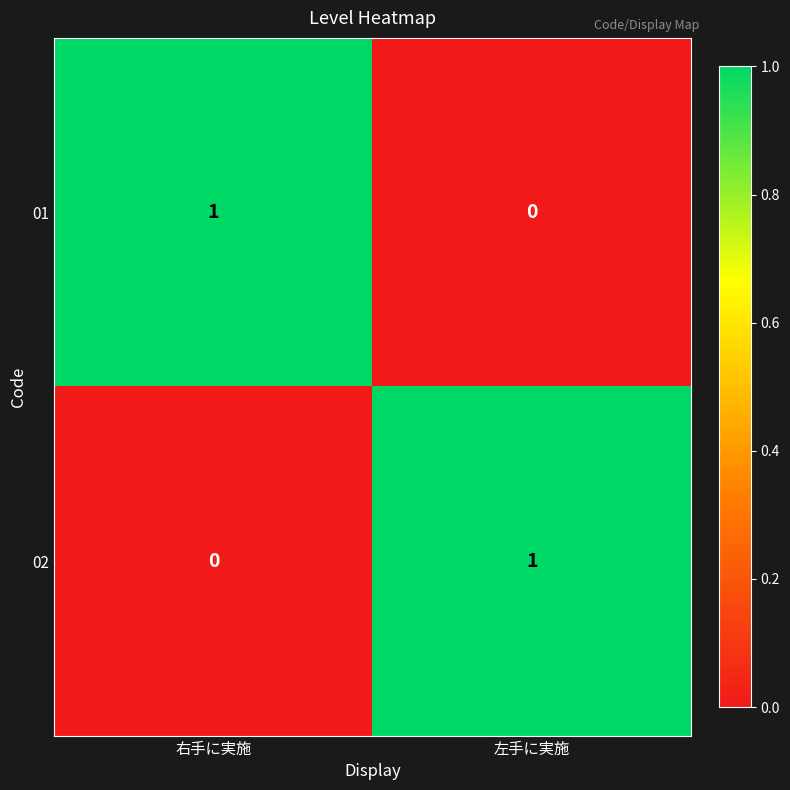

At which label is 02 closest to 0?

右手に実施